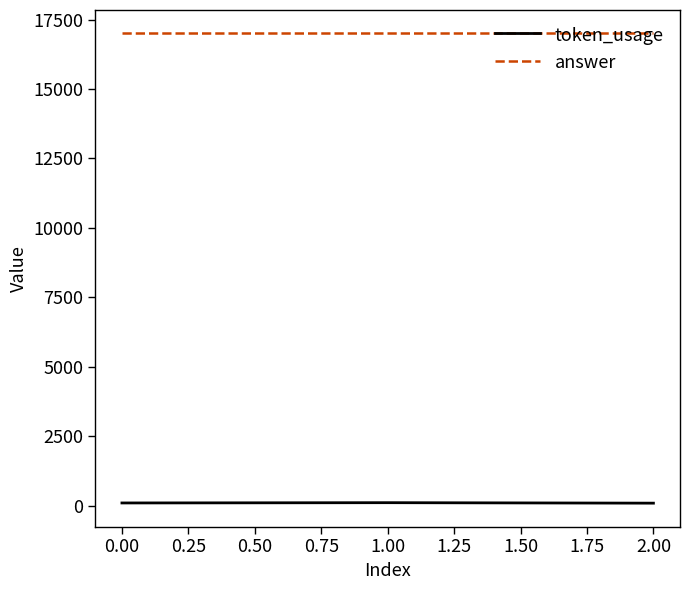

What is the average value of the answer series?

17000